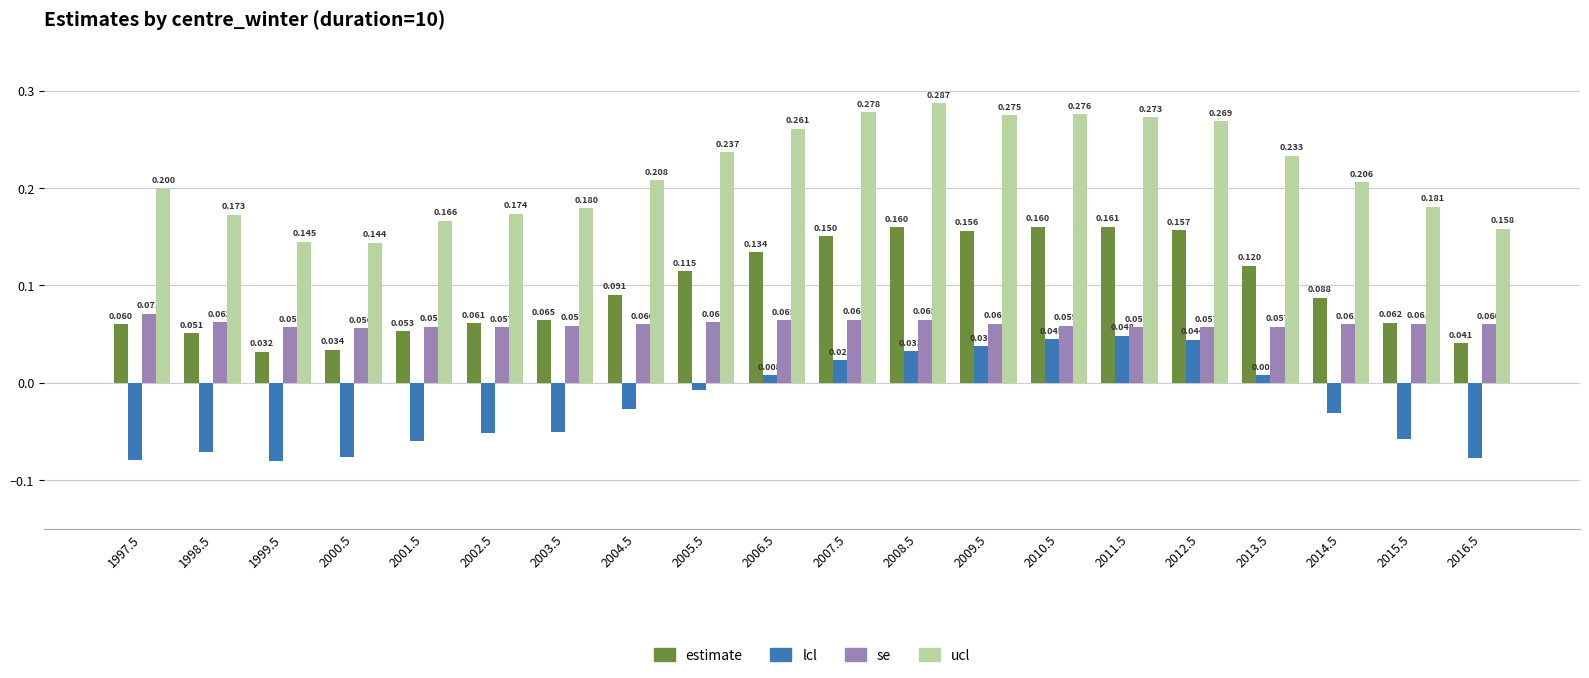

Which series has the largest total across all categories?

ucl